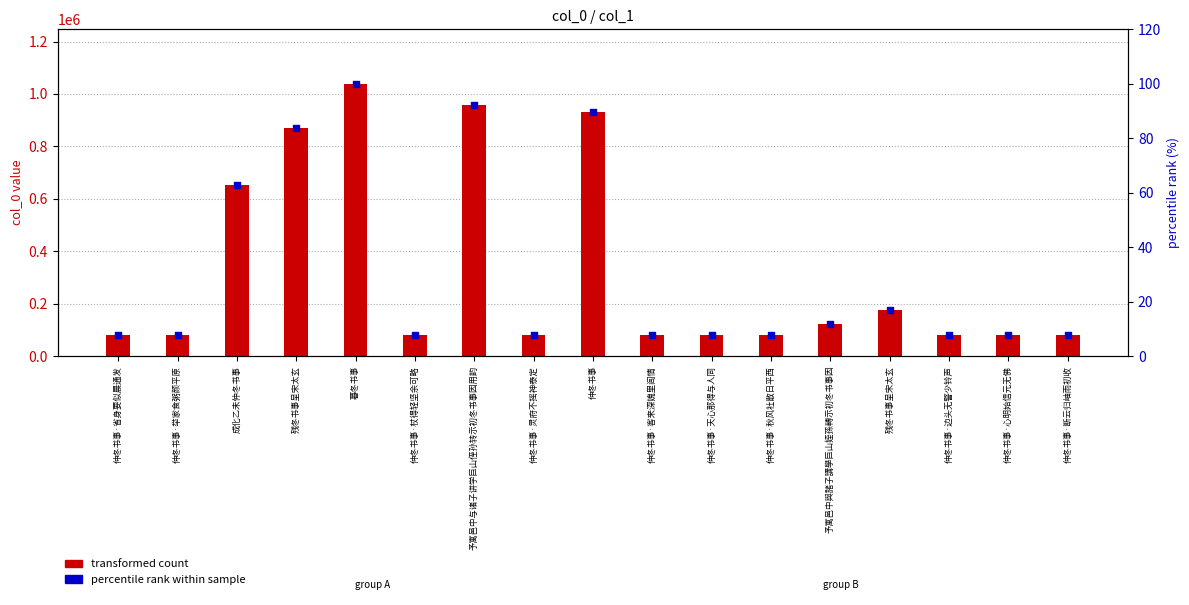

What are all the series names shown in the legend?

transformed count, percentile rank within sample